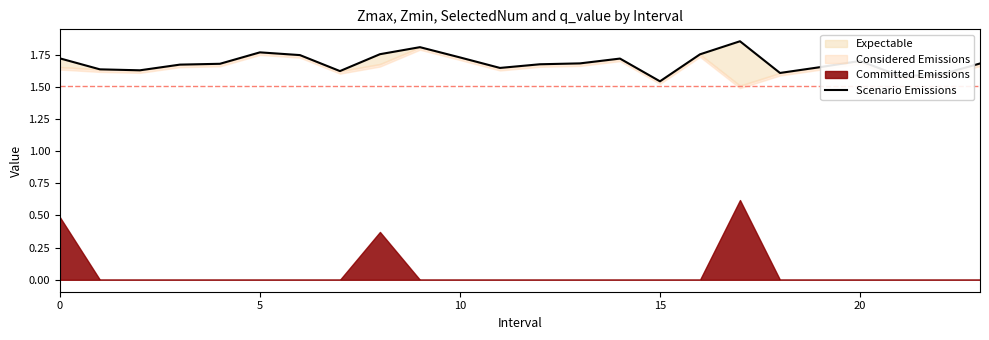

Which category has the highest value across all series?

17